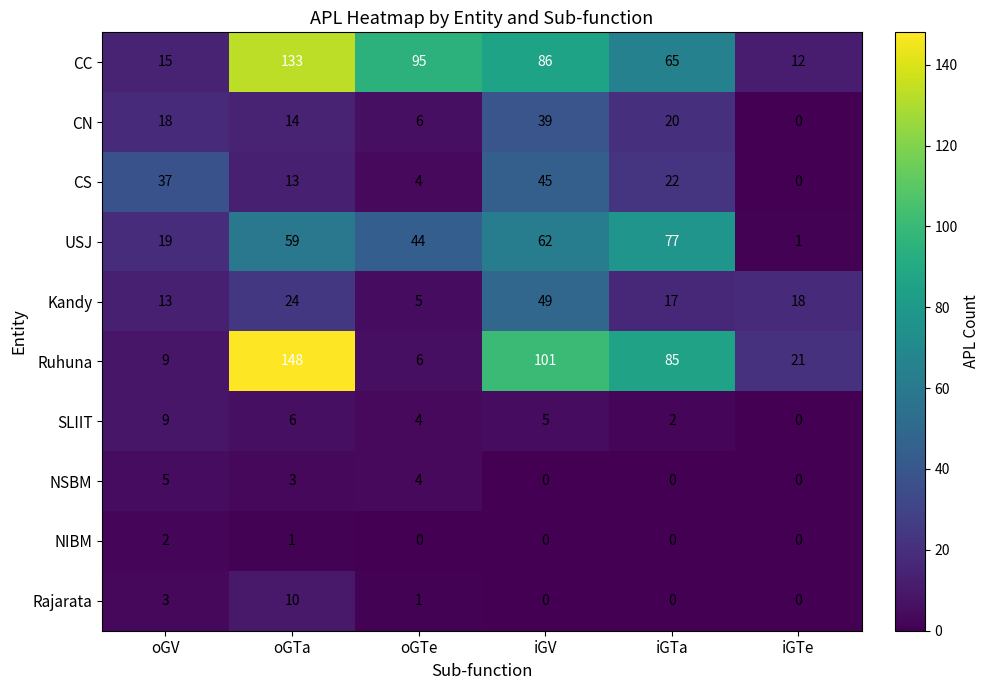

At which label is NIBM closest to 1?

oGTa